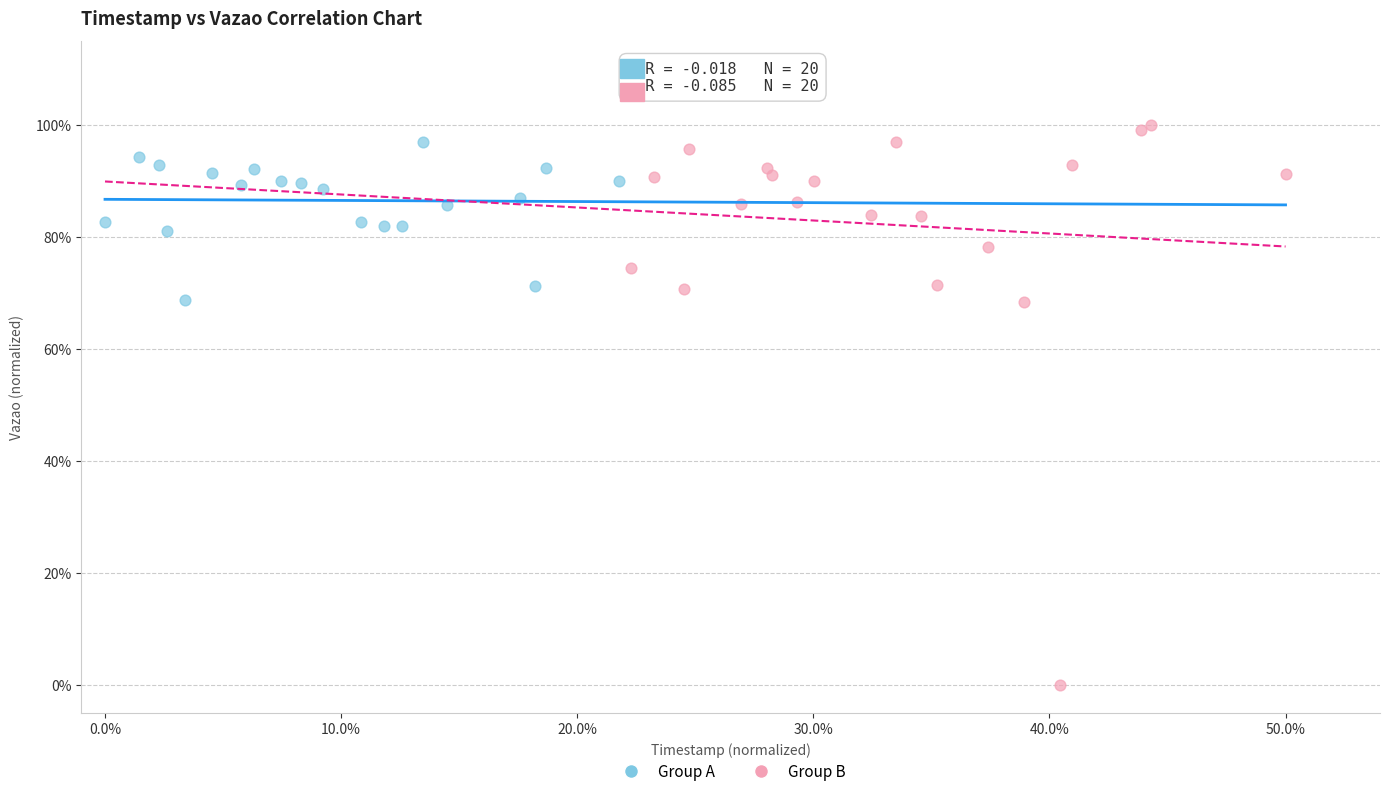

What are all the series names shown in the legend?

Group A, Group B